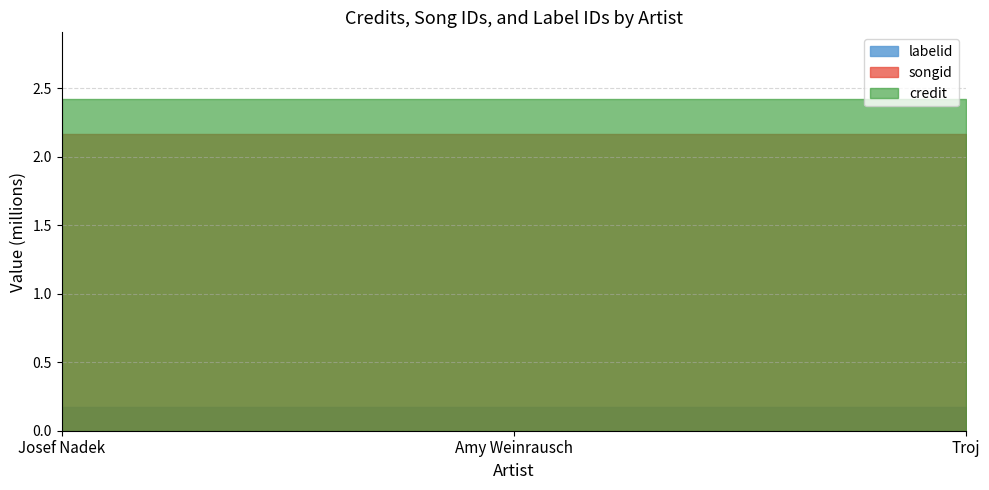

The value of credit at Amy Weinrausch is 2422150. True or false?

True